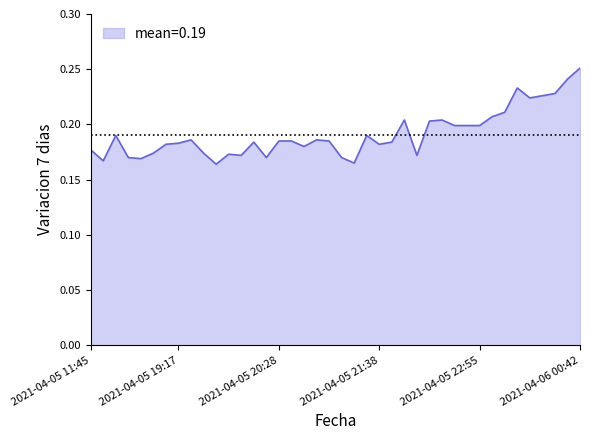

Reading right to left, what are all the values shown in this chart?

0.3	0.2	0.2	0.2	0.2	0.2	0.2	0.2	0.2	0.2	0.2	0.2	0.2	0.2	0.2	0.2	0.2	0.2	0.2	0.2	0.2	0.2	0.2	0.2	0.2	0.2	0.2	0.2	0.2	0.2	0.2	0.2	0.2	0.2	0.2	0.2	0.2	0.2	0.2	0.2